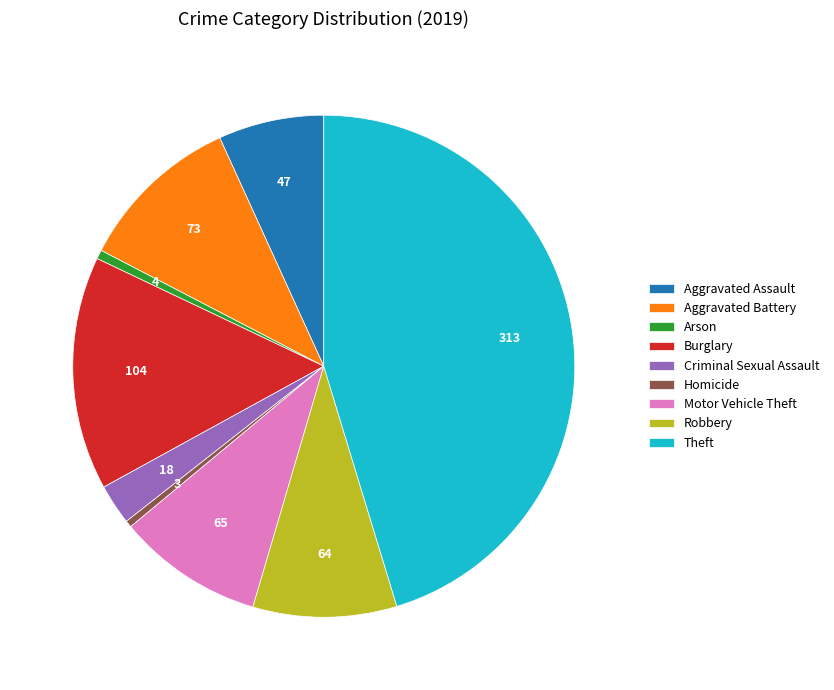

Is there a majority slice in this chart?

No